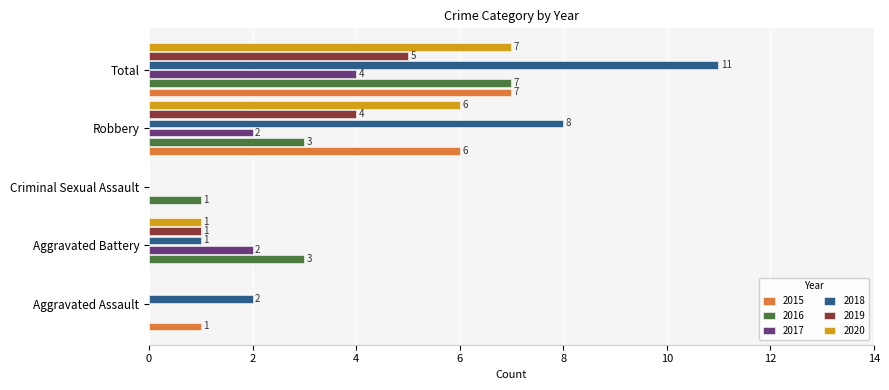

What are all the series names shown in the legend?

2015, 2016, 2017, 2018, 2019, 2020